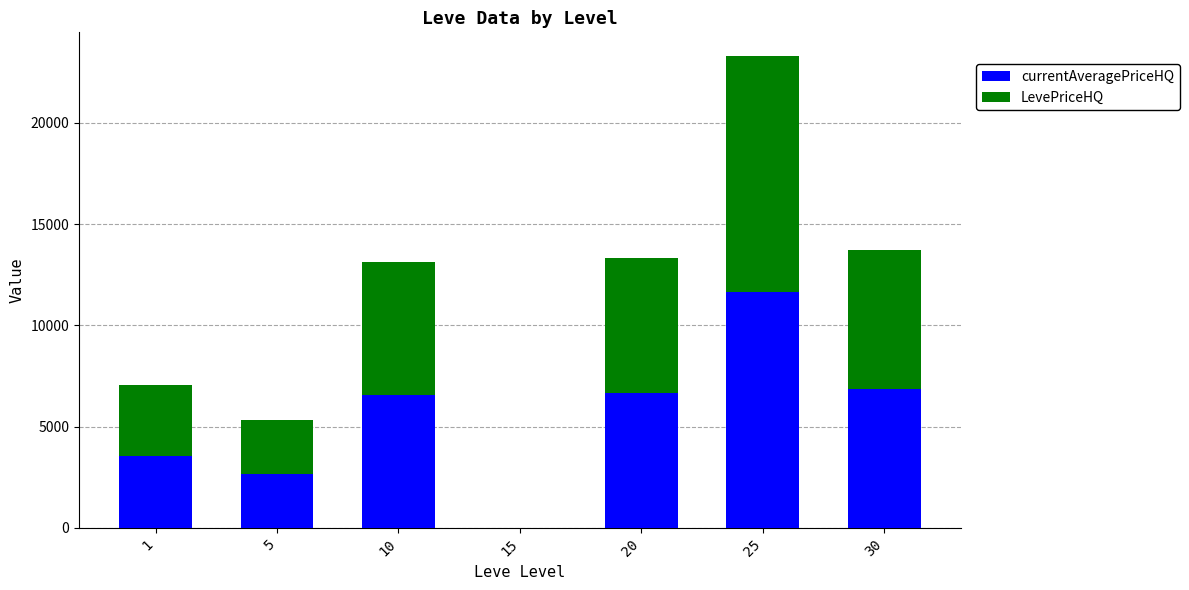

What is the total value across all series at 1?

7056.9